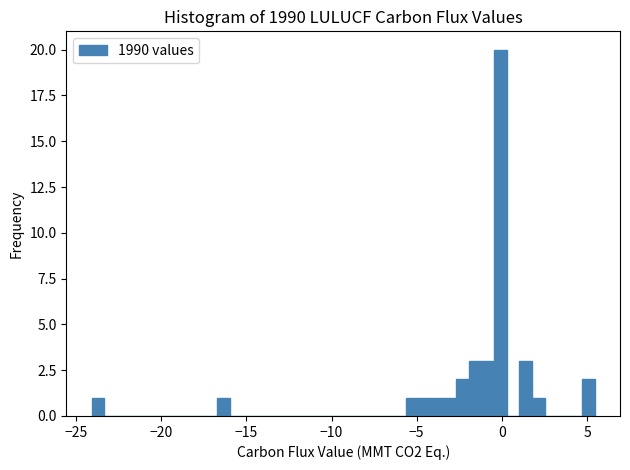

Around what value on the x-axis is the tallest bar? Give the approximate position of its centre, as read against the axis.

0.0